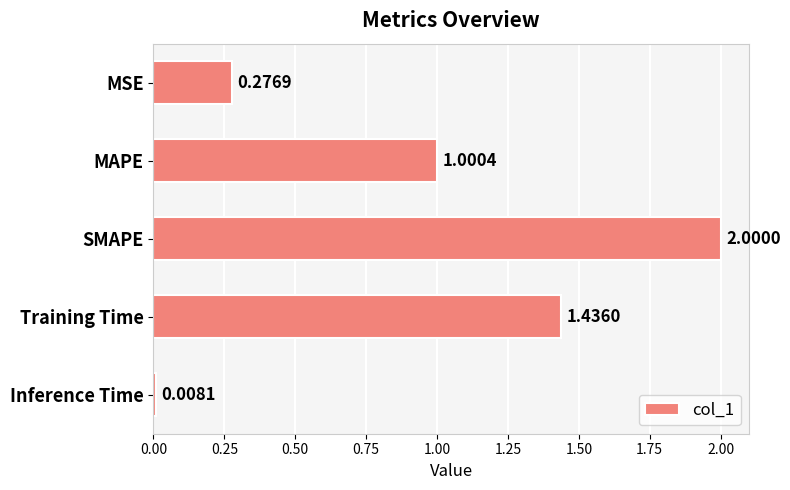

What is the maximum value shown in the chart?

2.0